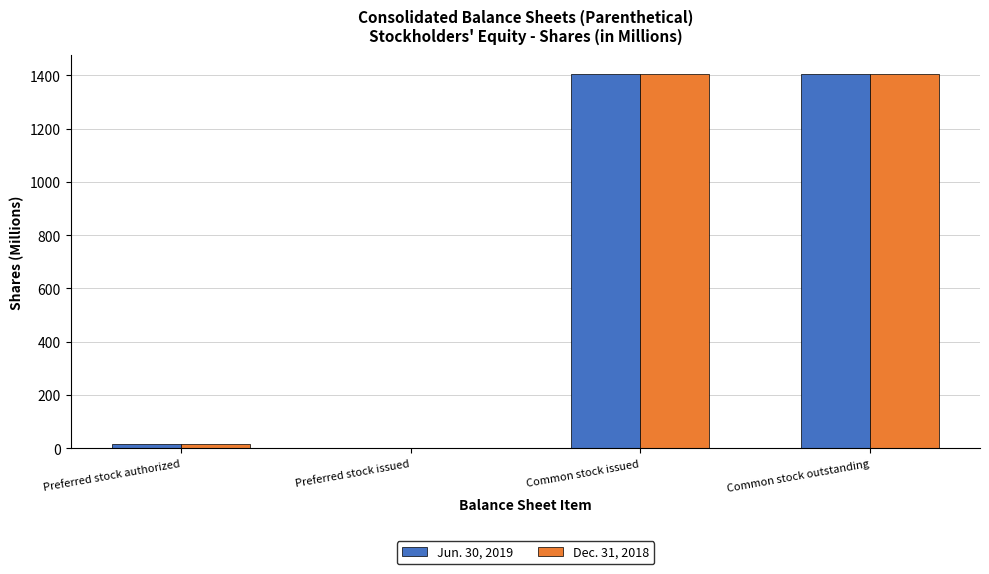

Count the number of categories in the chart.

4